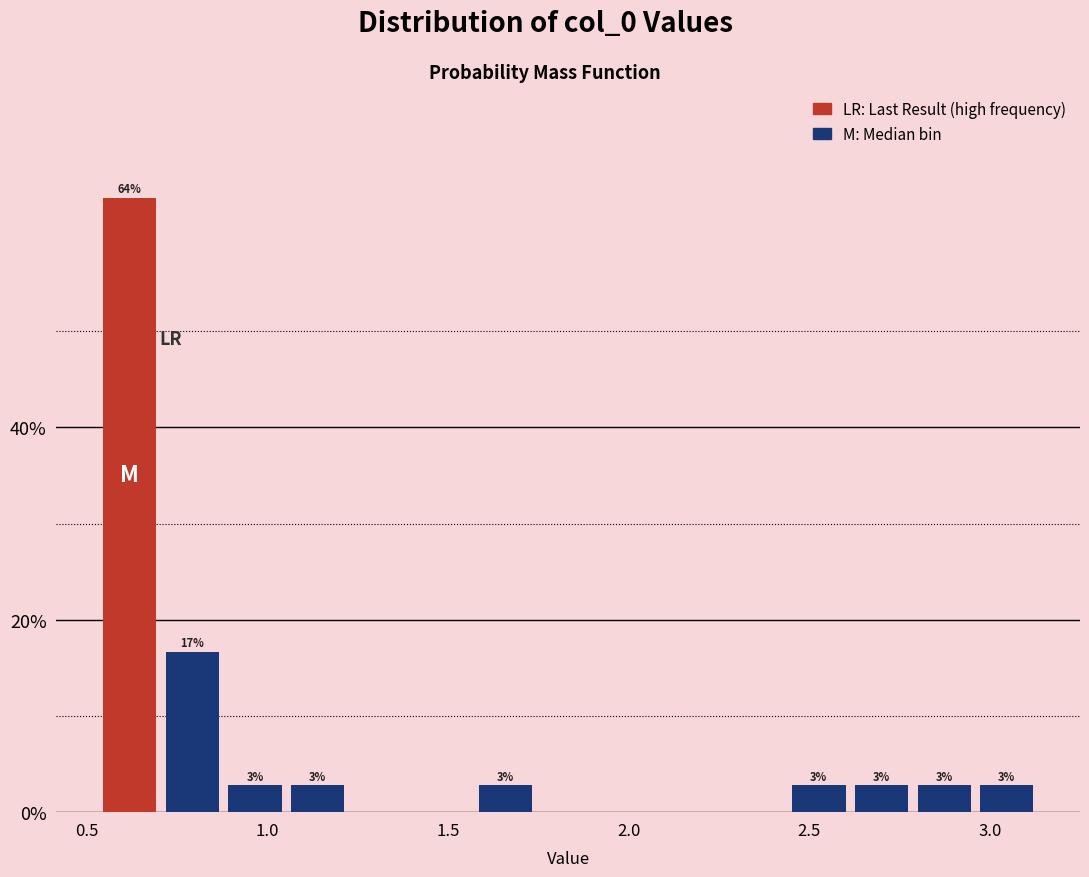

Around what value on the x-axis is the tallest bar? Give the approximate position of its centre, as read against the axis.

0.60